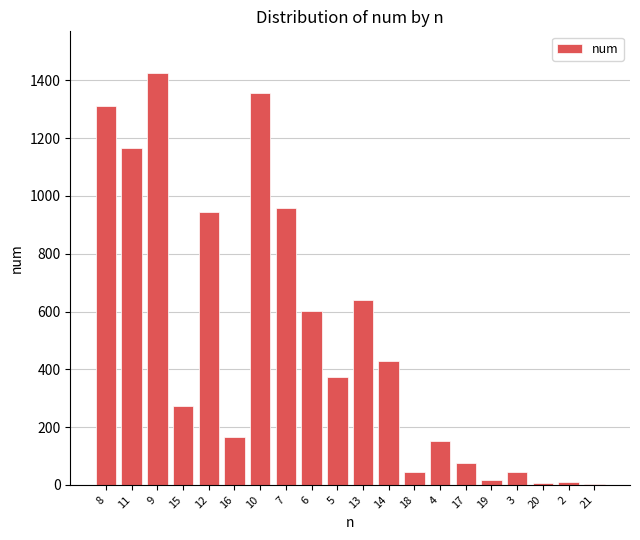

What is the change in value from 8 to 17?

-1233